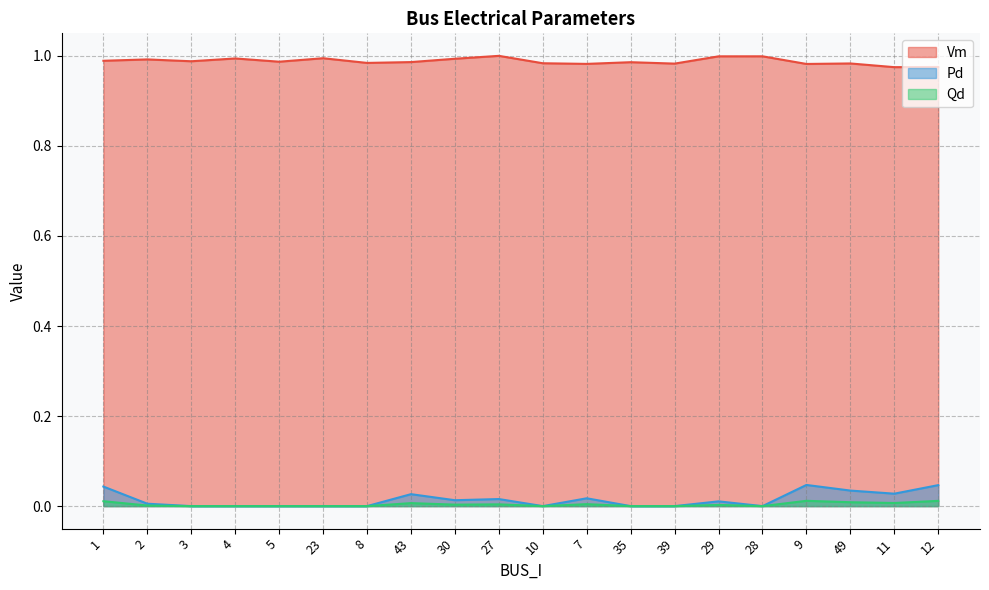

How many data points in Pd are above 0?

11